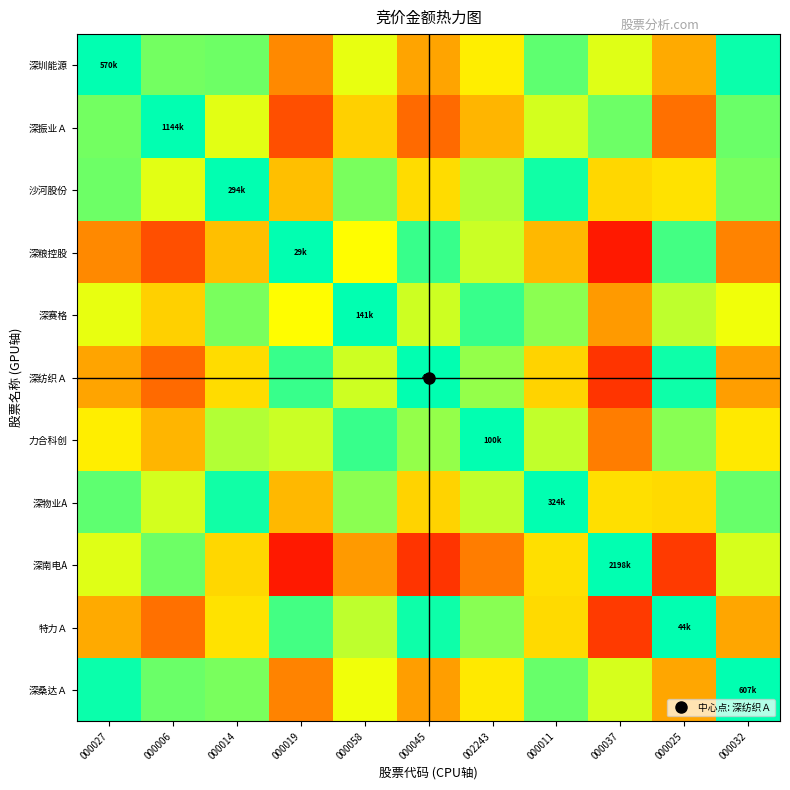

At how many categories does at least one series exceed 1?

5